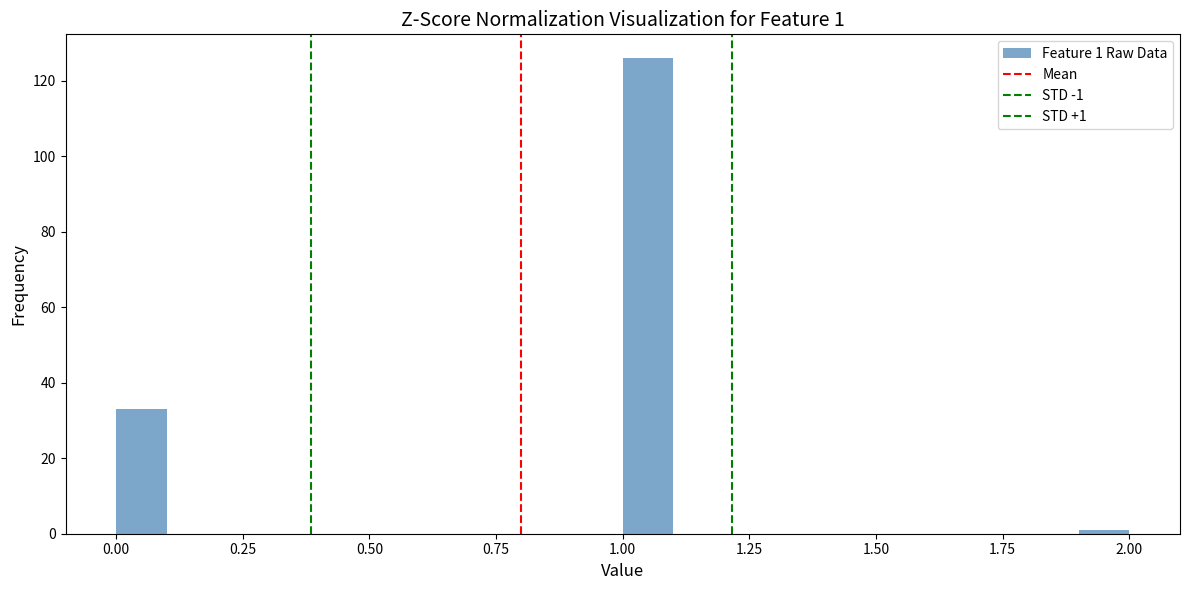

Read against the x-axis, roughly where is the centre of the tallest bar?

1.05